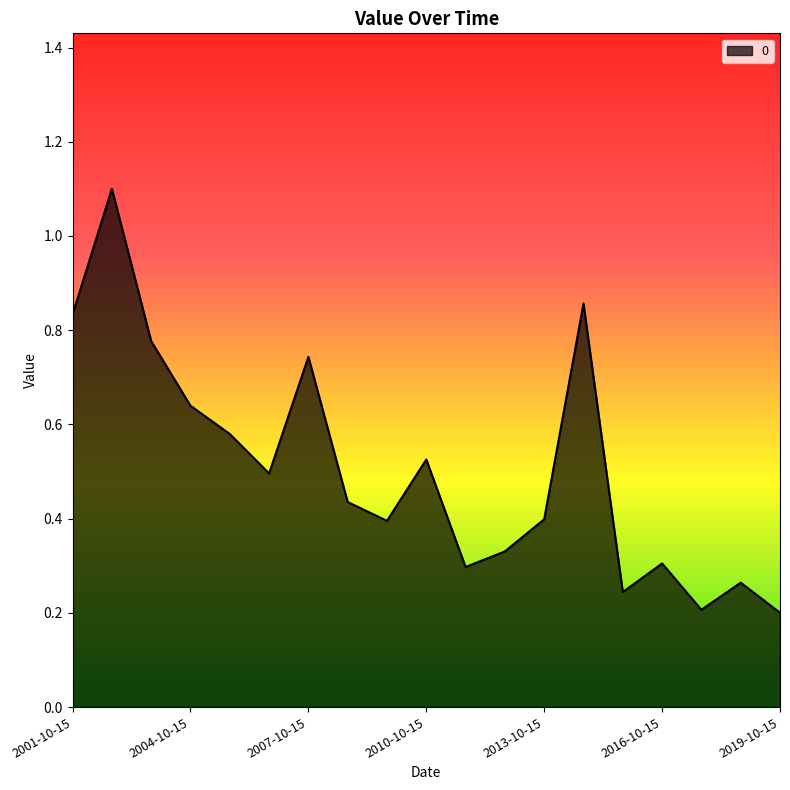

What is the greatest value displayed?

1.1